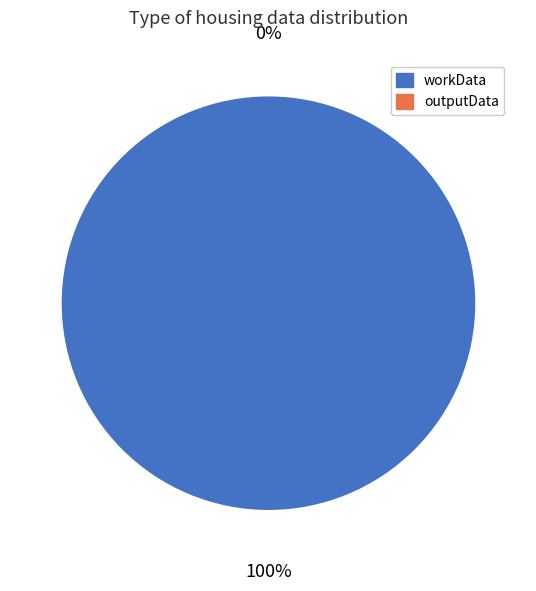

Which category has the smallest portion of the pie?

outputData